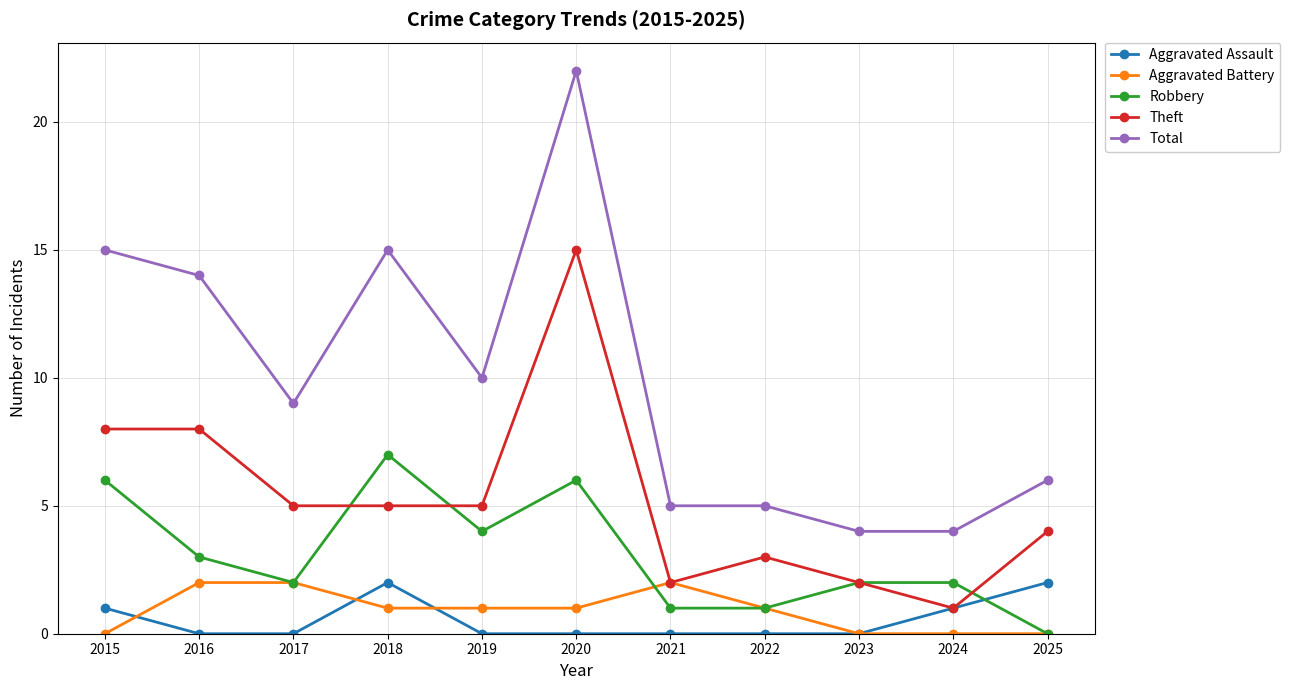

At which category is the sum across all series the highest?

2020